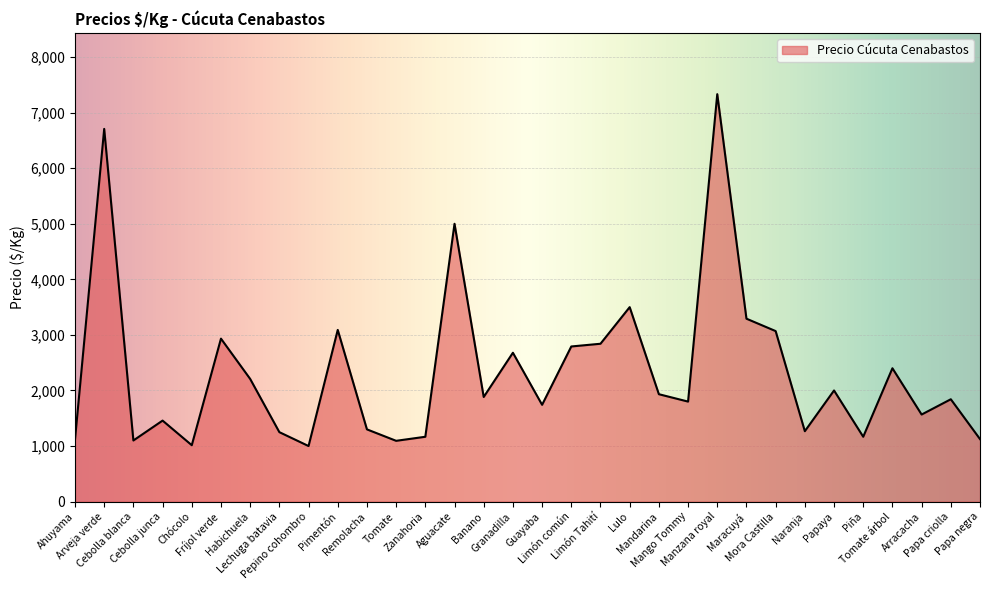

How many series are shown in this chart?

1